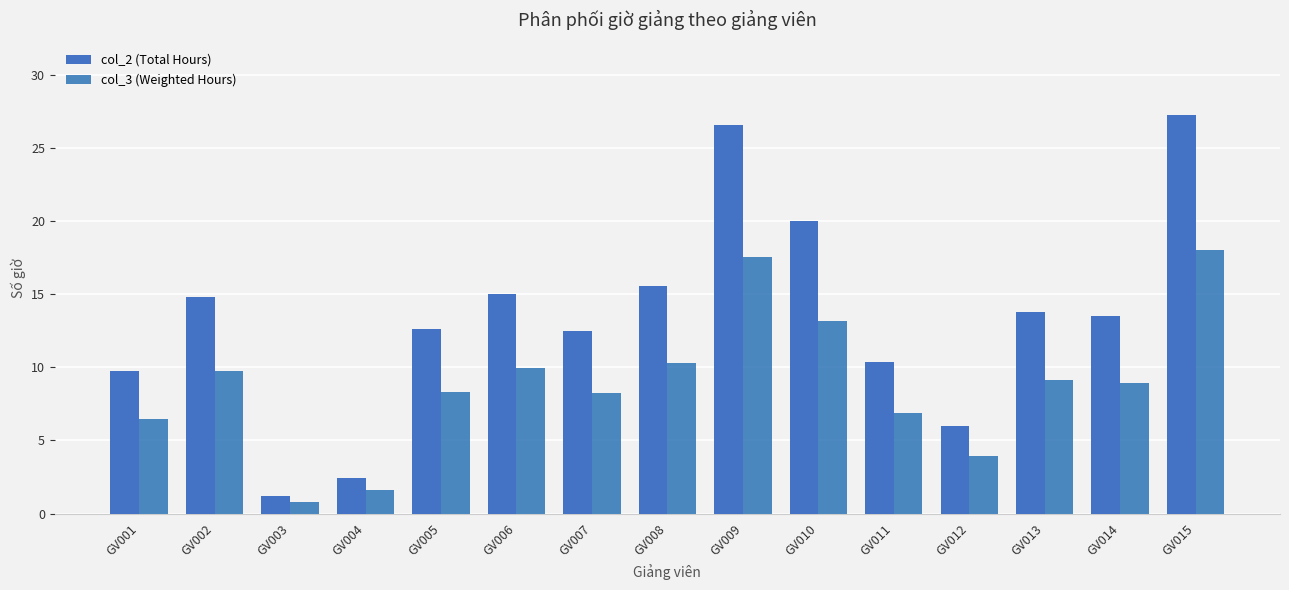

What is the value of the col_3 (Weighted Hours) bar at the 9th from the left?

17.6